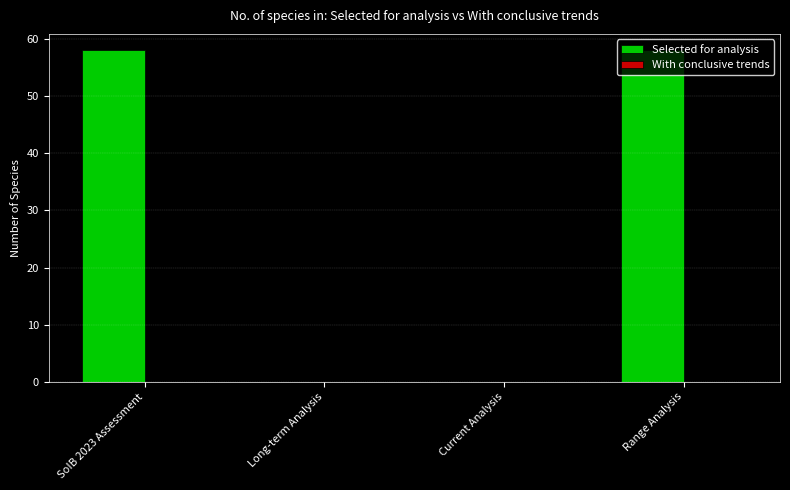

How many distinct data groups are displayed?

1